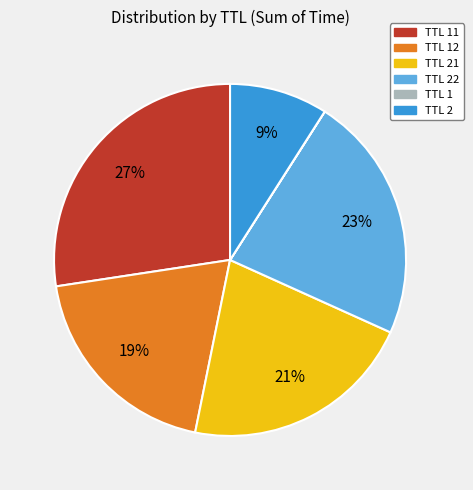

Does any single category account for the majority?

No